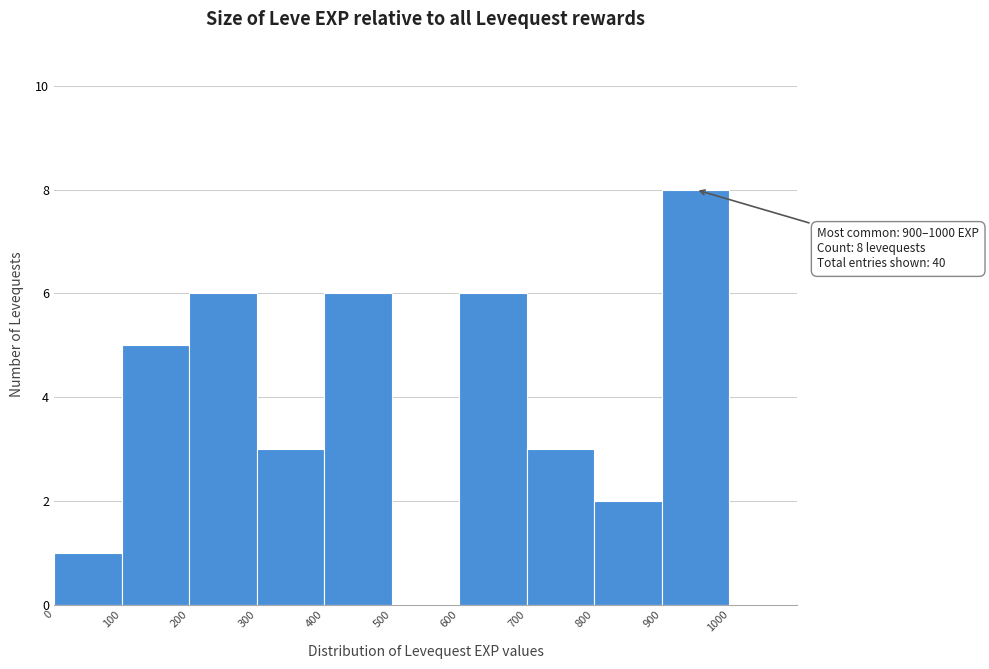

Over which range of the x-axis is the bar tallest?

900 to 1000